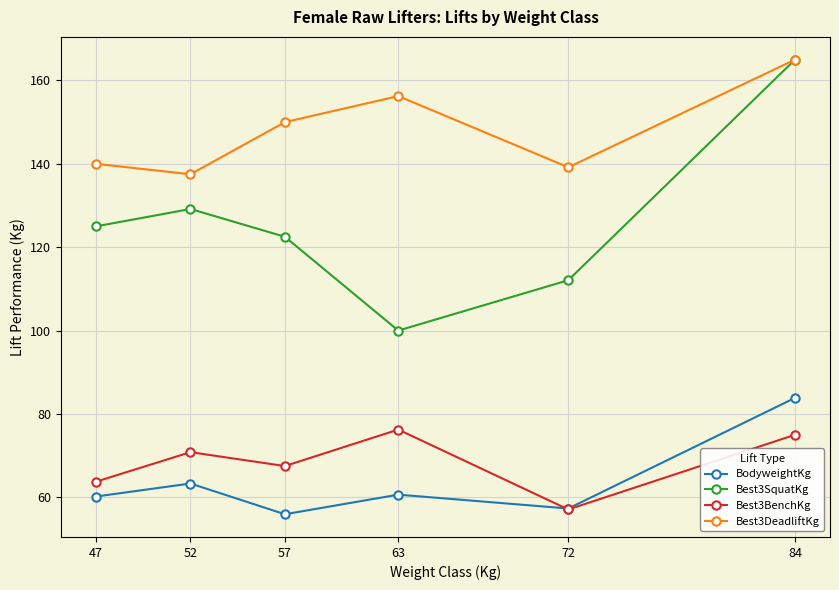

How many lines are shown in the chart?

4